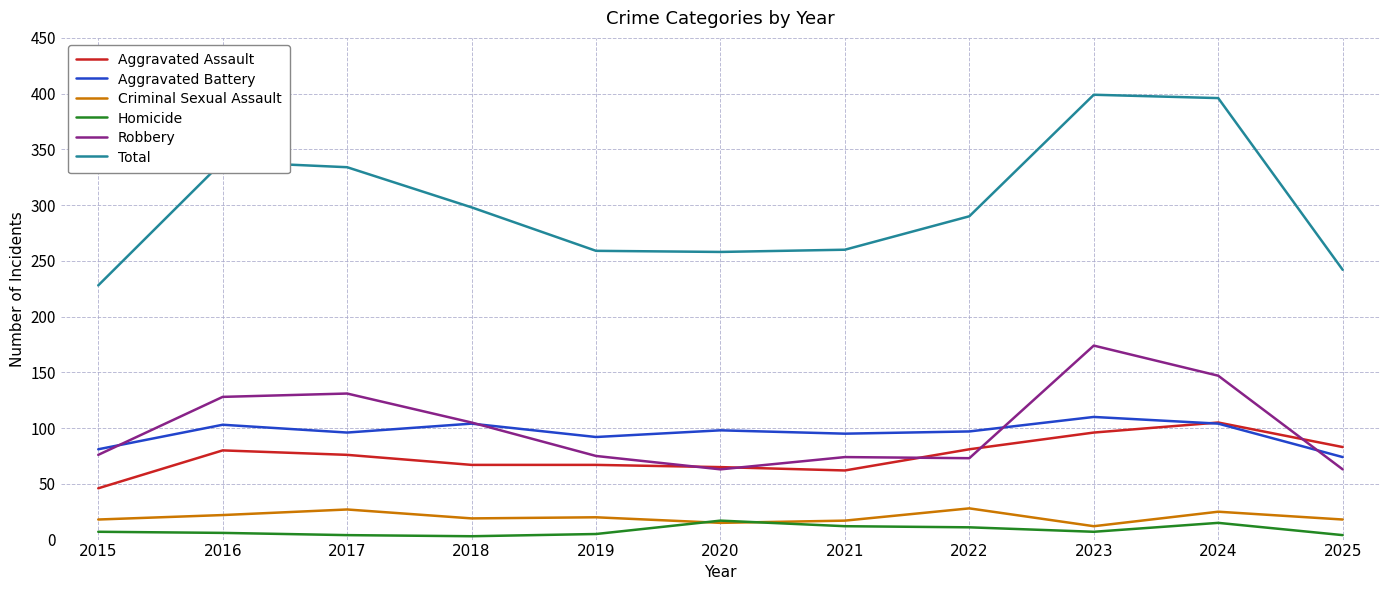

Which series has the widest spread of values?

Total